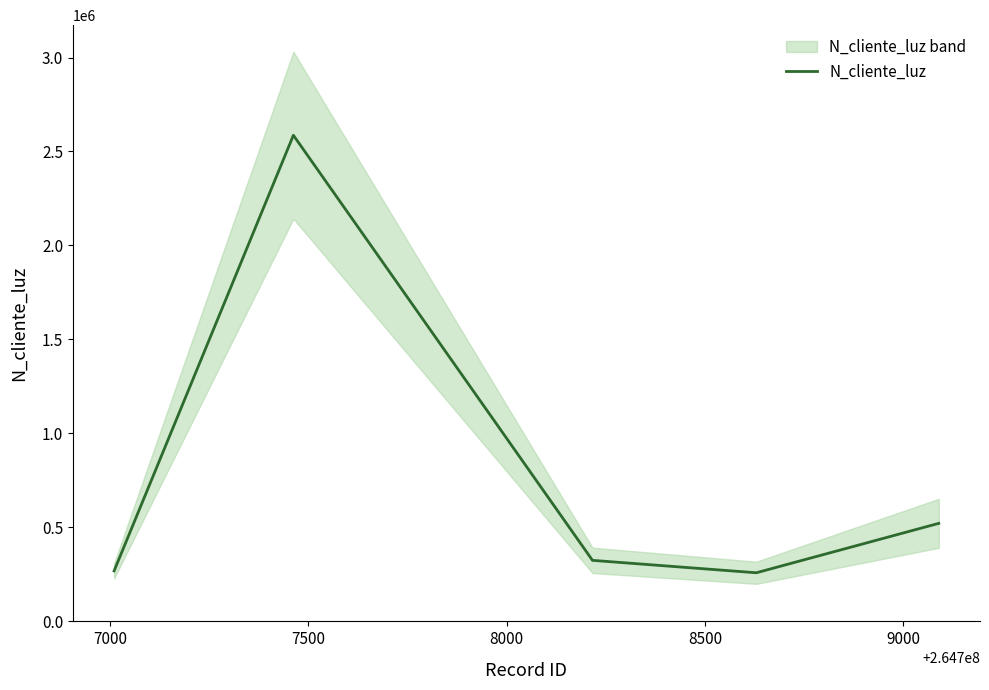

What is the highest value of the N_cliente_luz series?

2586314